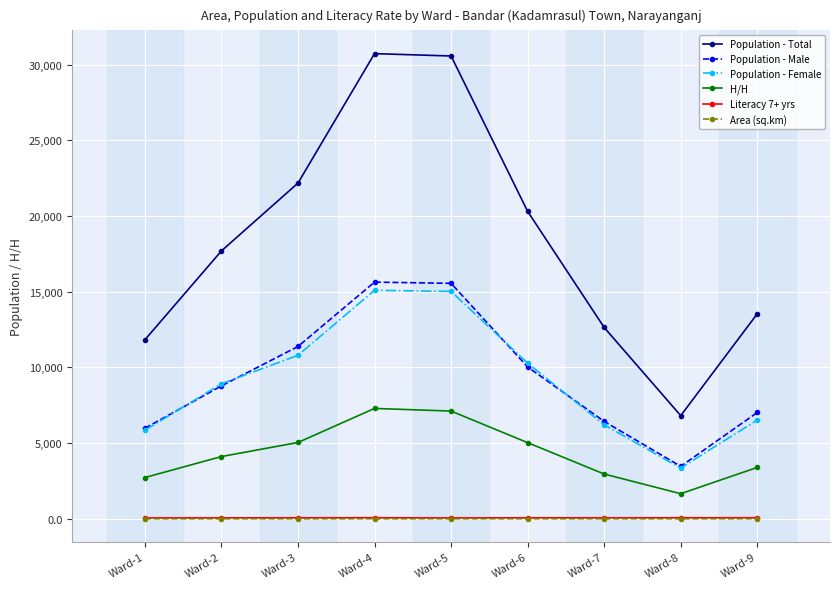

Which series has the widest spread of values?

Population - Total